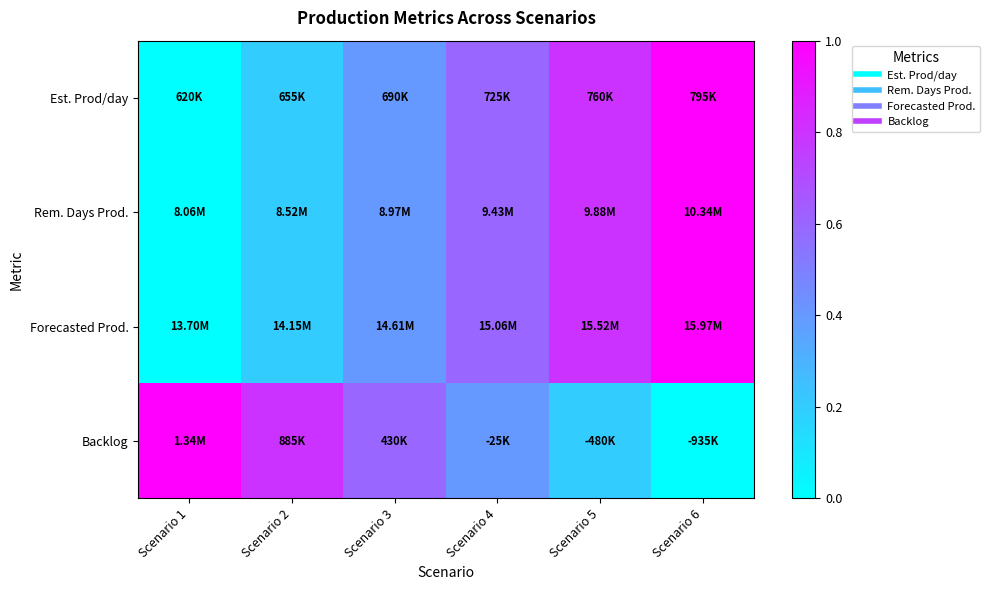

How many series are shown in this chart?

4